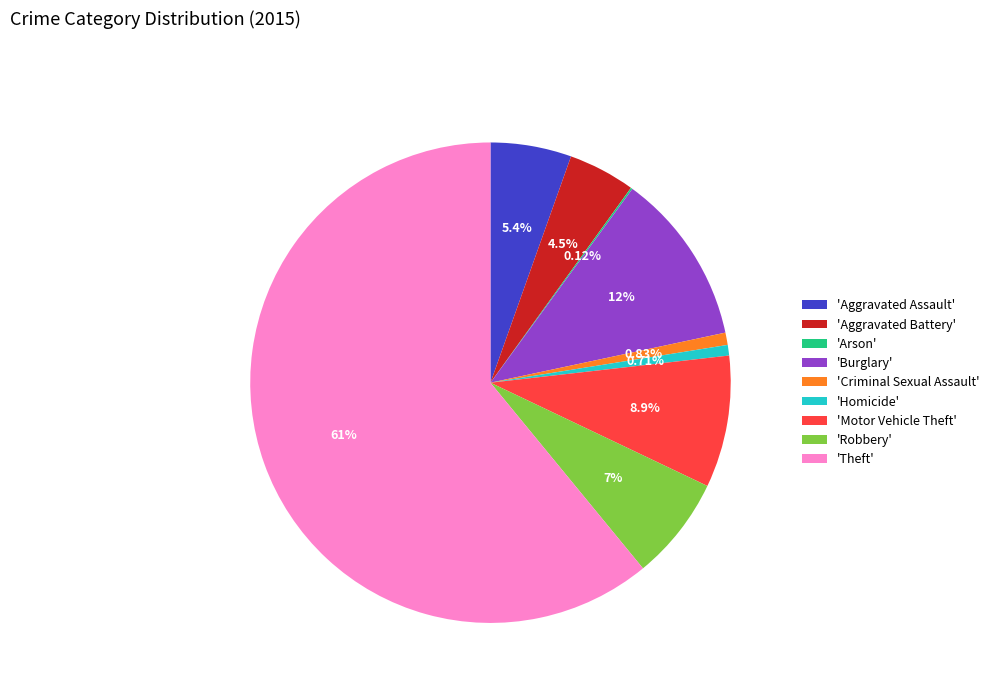

Between 'Aggravated Battery' and 'Burglary', which is larger?

'Burglary'